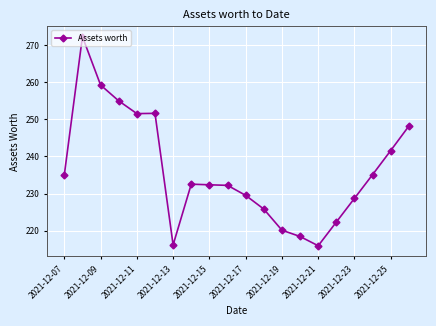

True or false: there are more than 1 points higher than both neighbors.

True